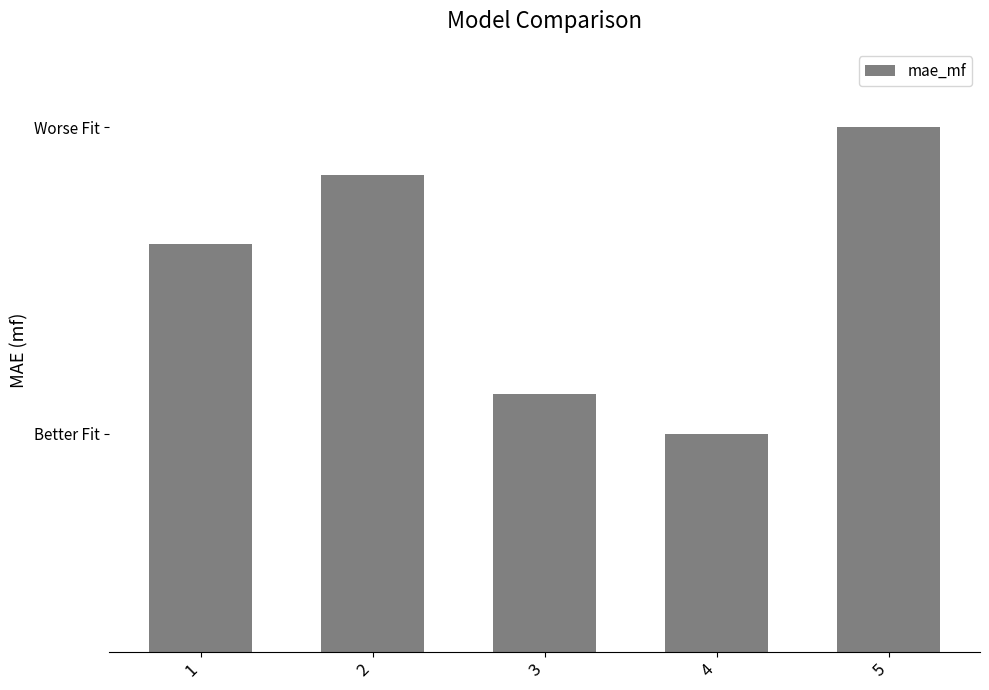

Are the bars horizontal?

No